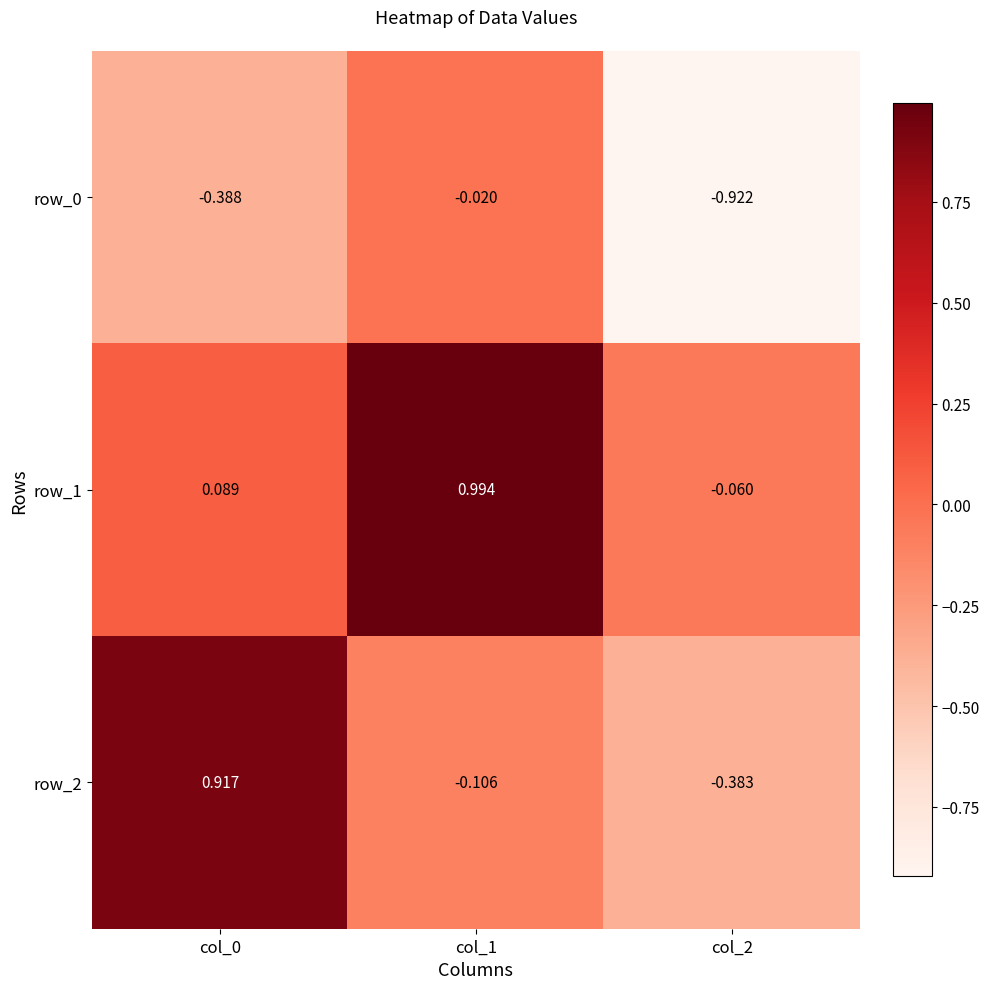

How many series are shown in this chart?

3